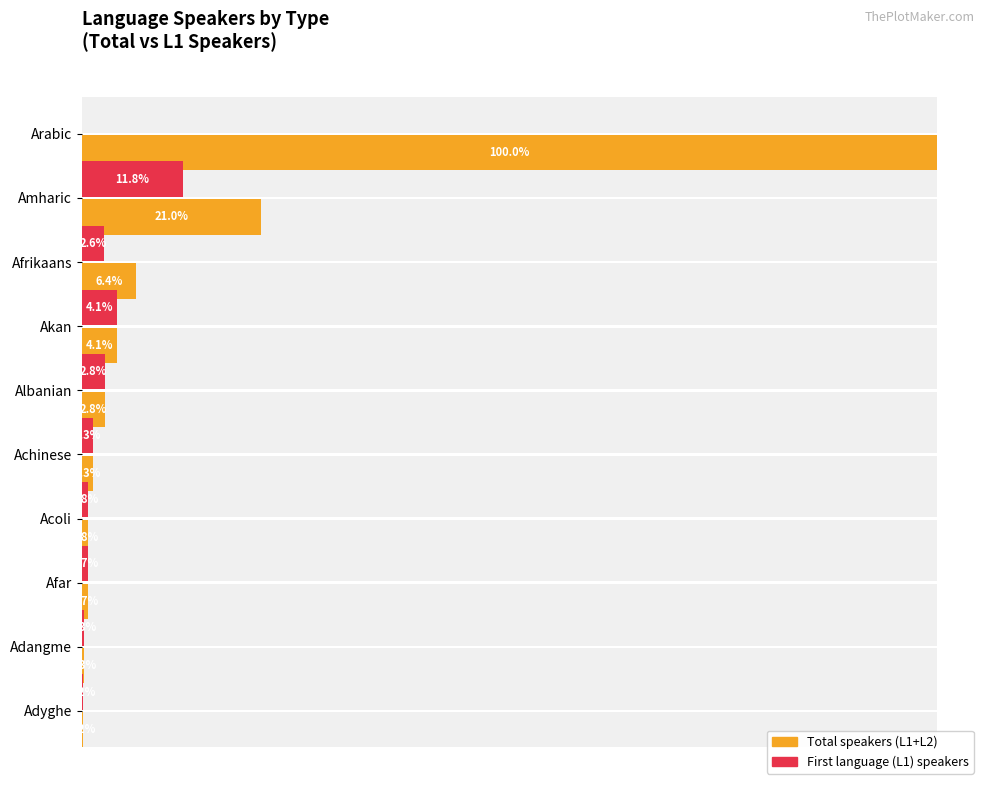

How many values in the Total speakers (L1+L2) series exceed 7600000?

4